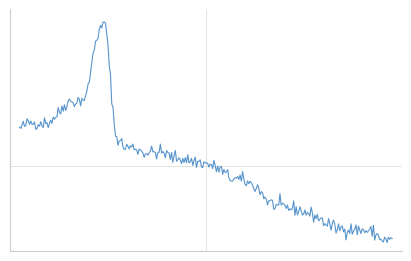

How many lines are shown in the chart?

1